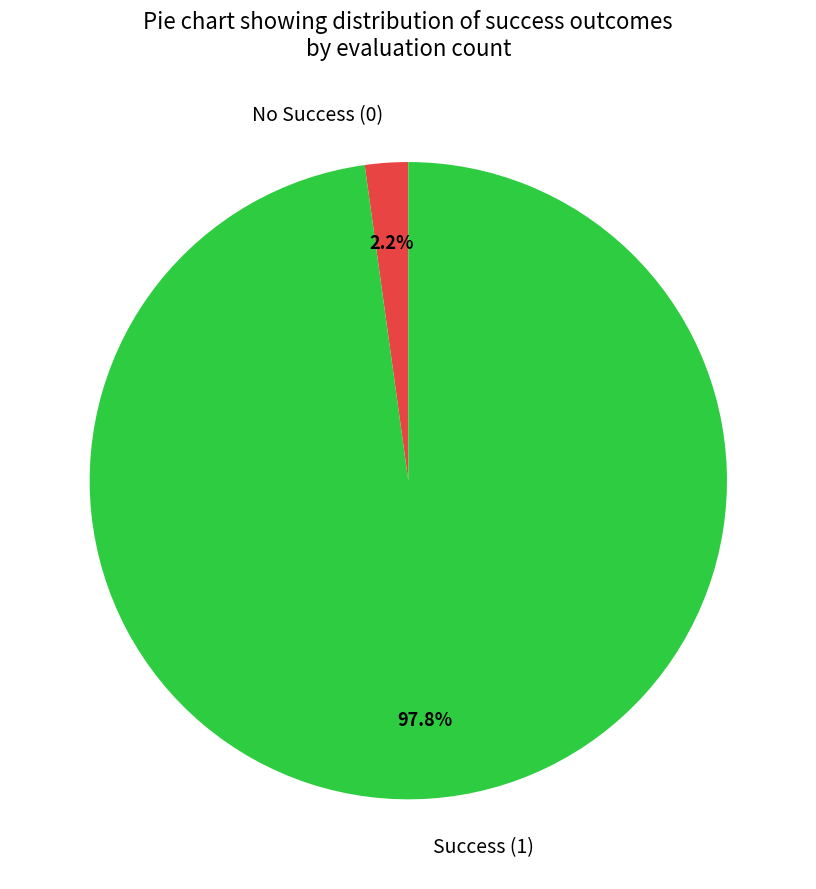

Which category accounts for the majority?

Success (1)